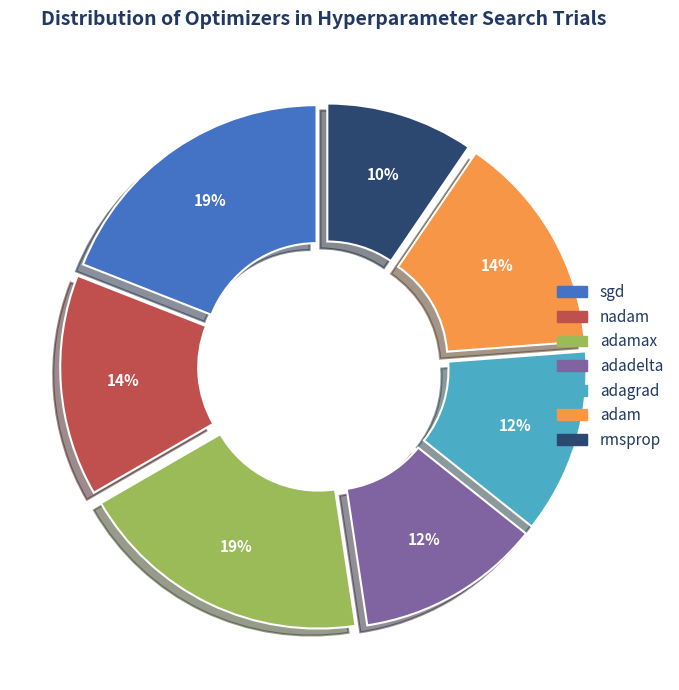

To the nearest percent, what is the difference between the sgd and nadam slice percentages?

5%